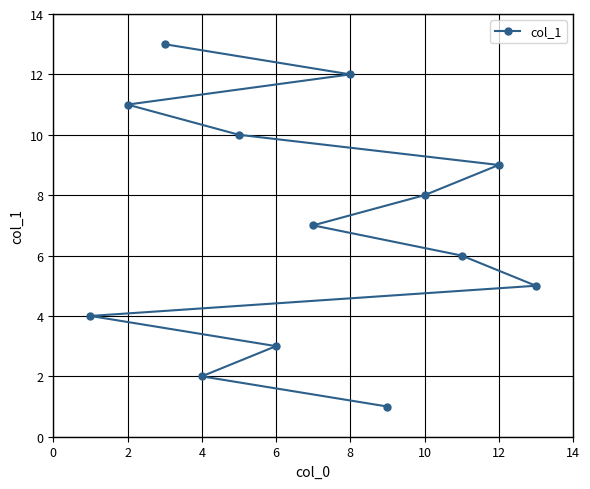

Which has a higher value, 8 or 4?

8